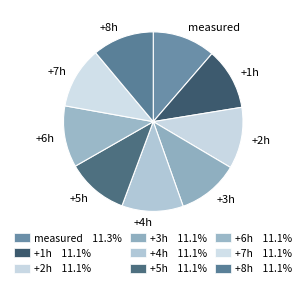

How many segments does this pie chart have?

9